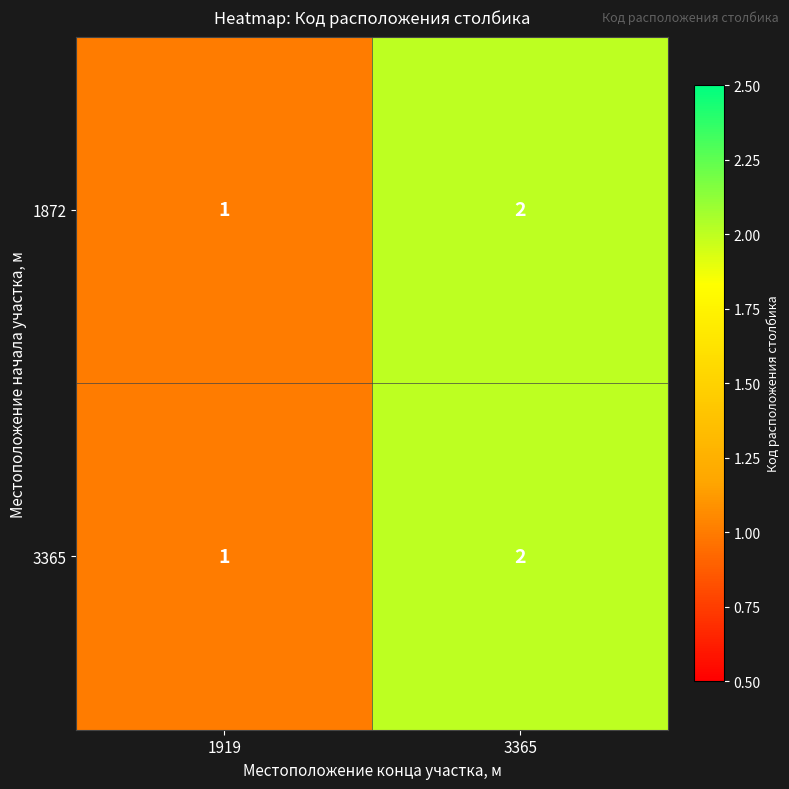

At which category is the sum across all series the highest?

3365